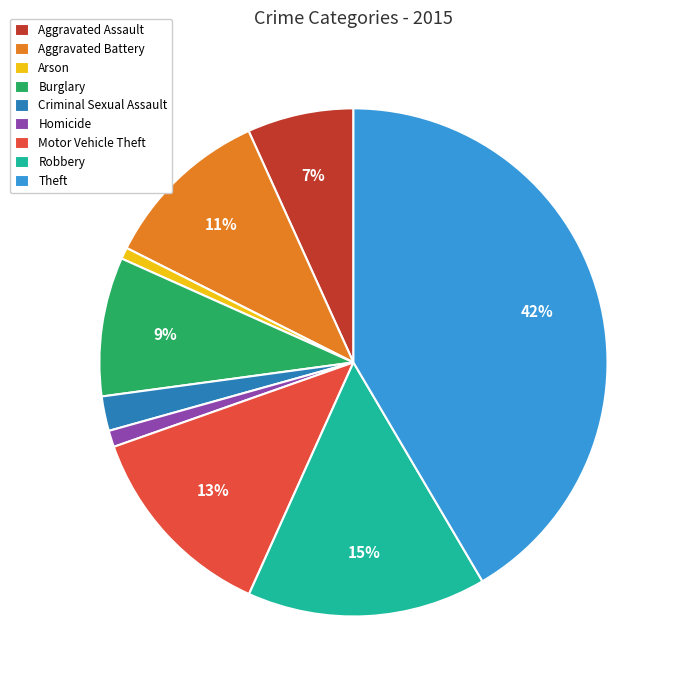

To the nearest percent, what percentage of the pie is Theft?

42%